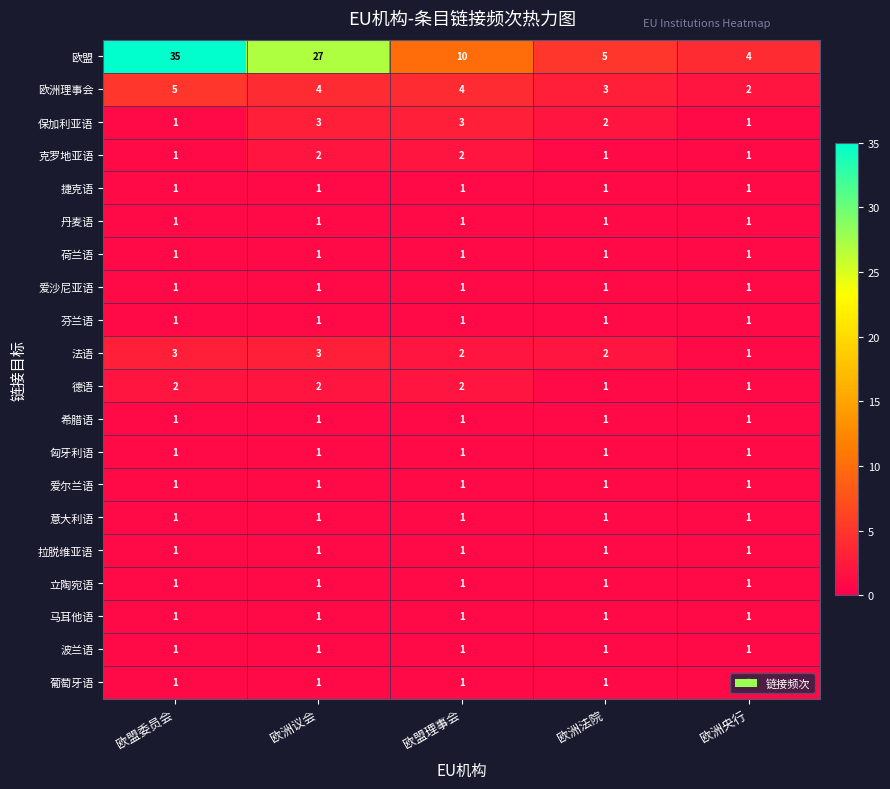

Is it true that 波兰语 equals 2 at 欧盟理事会?

False